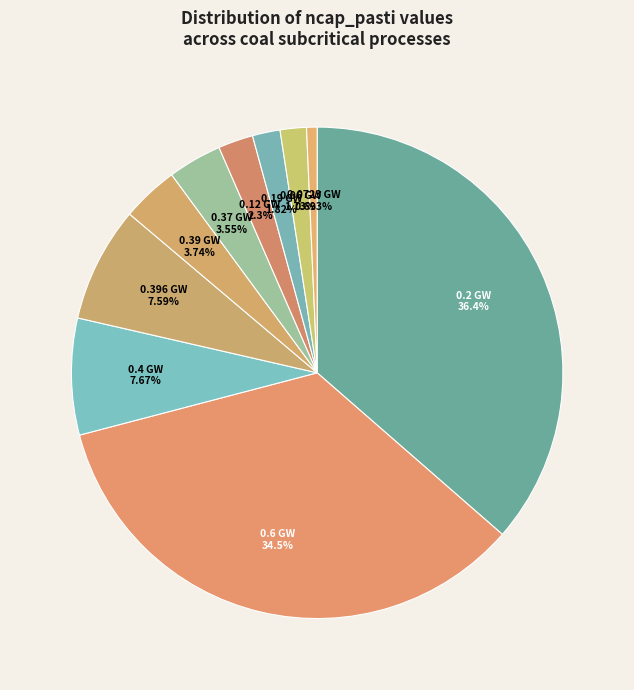

Which slice is the largest?

ep_coal_subcritical_G100000102524